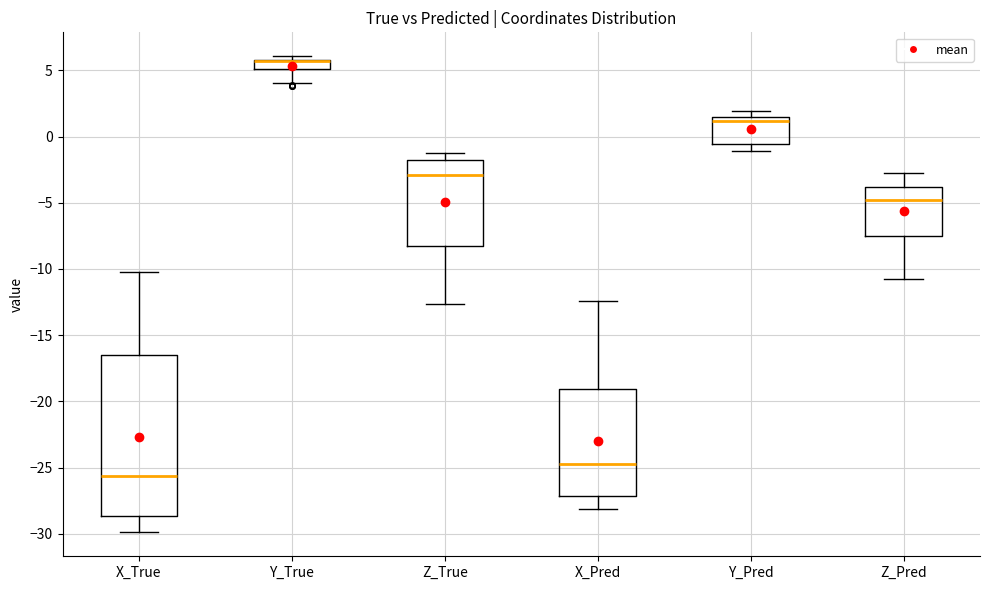

Comparing the boxes themselves (not the whiskers), which one is the tallest?

X_True